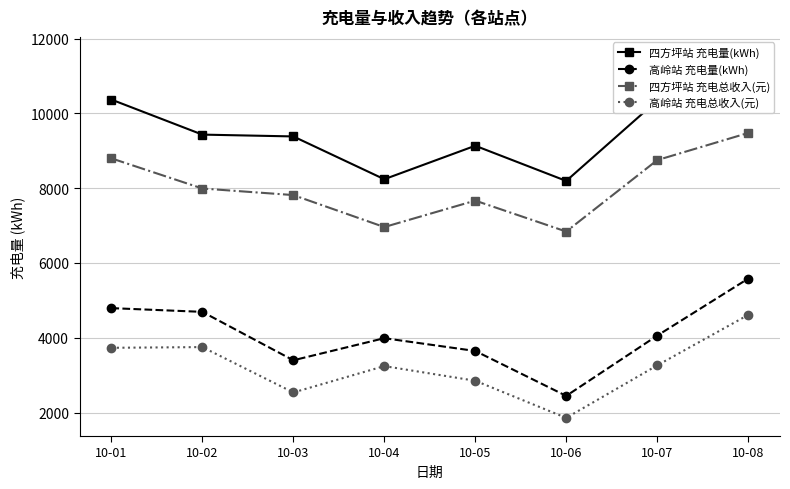

How many data points in 高岭站 充电量(kWh) are less than 4056?

4